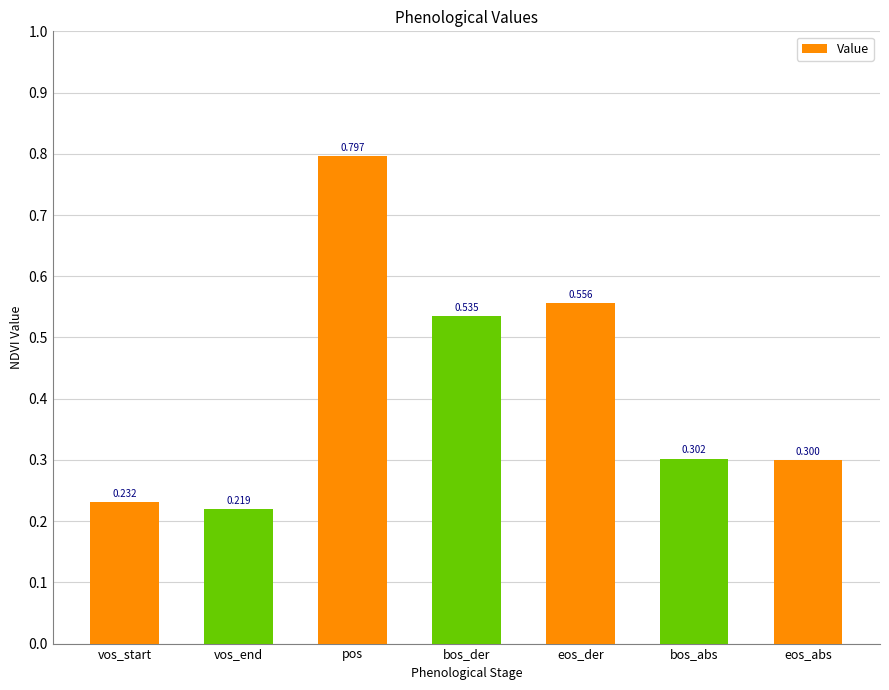

List the labels in order of value, largest first.

pos, eos_der, bos_der, bos_abs, eos_abs, vos_start, vos_end